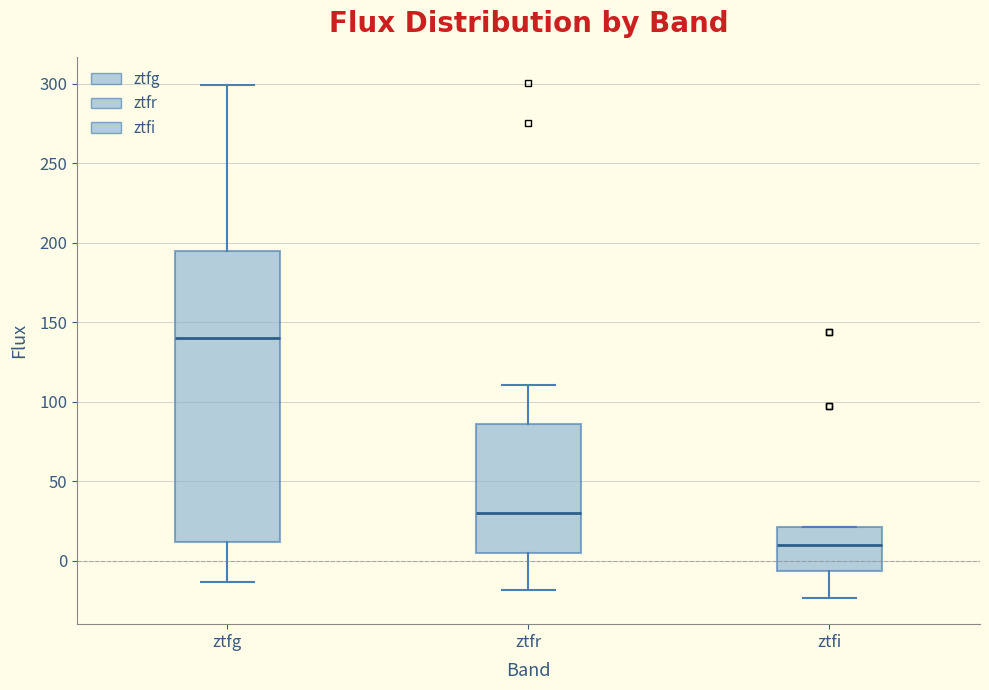

Reading left to right, transcribe this box plot: for each box, give where its median line is, the range the box spans, and where its two whiskers end, as read against the y-axis. The values are not printed on the chart, so give them approximately, as read against the axis.

ztfg: median 140, box 10 to 195, whiskers -15 to 300
ztfr: median 30, box 5 to 85, whiskers -20 to 110
ztfi: median 10, box -5 to 20, whiskers -25 to 20